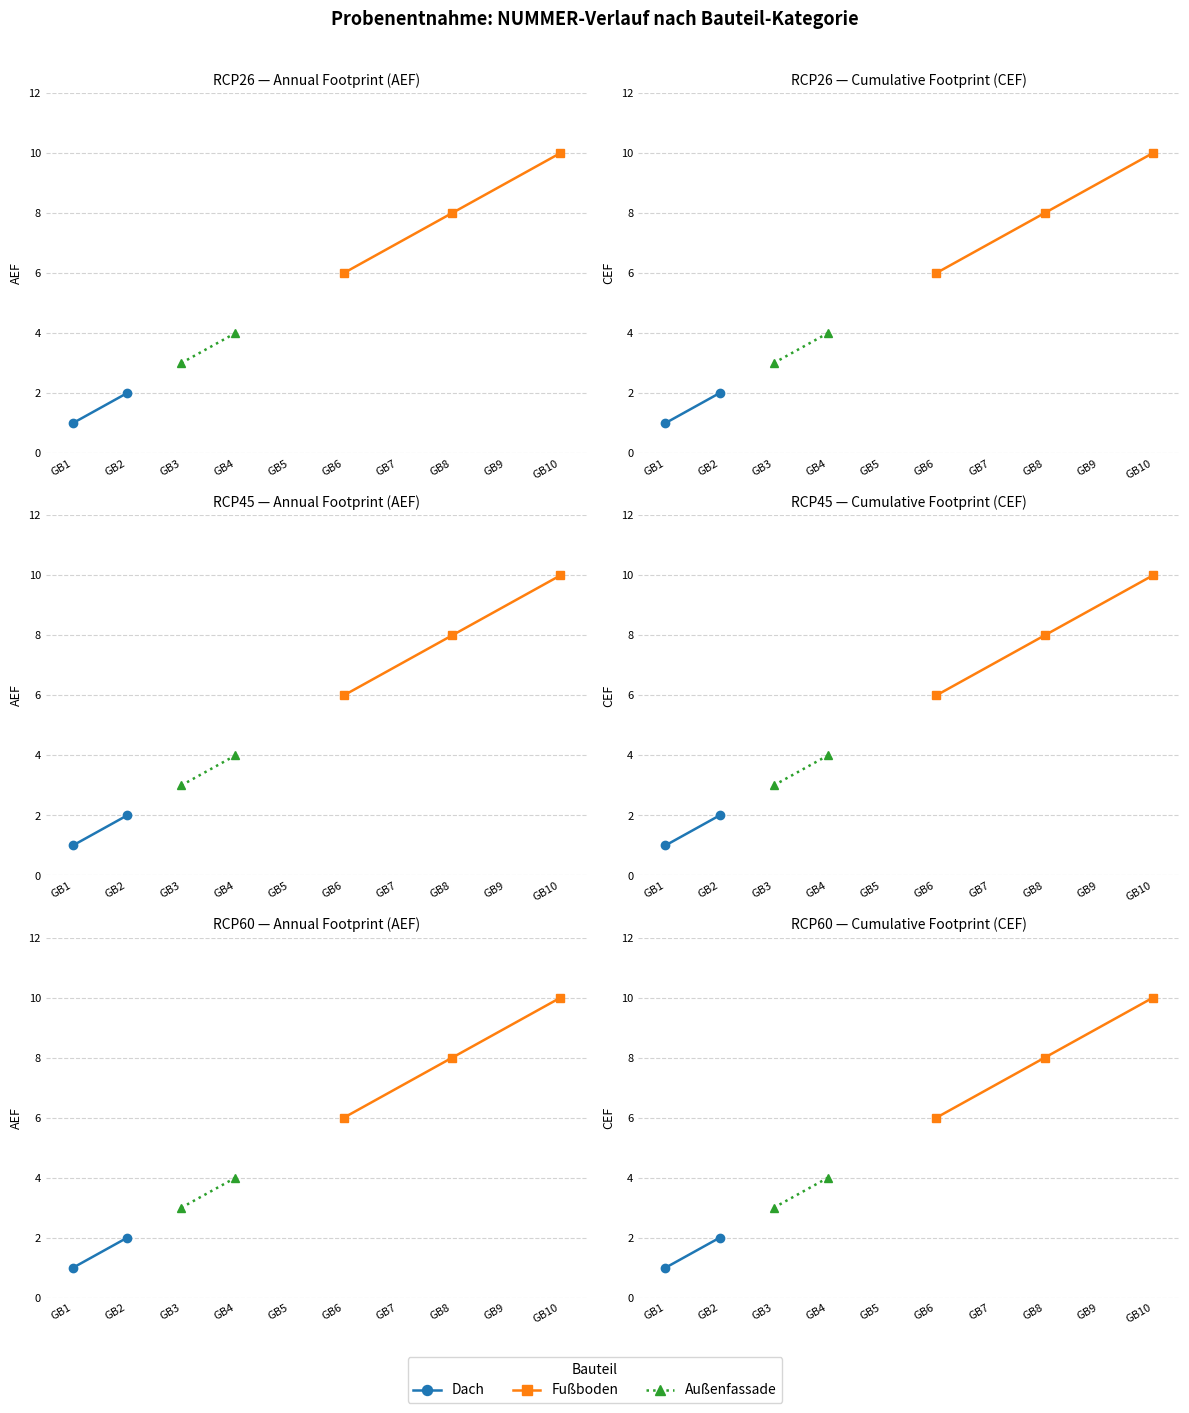

What is the average value?

6